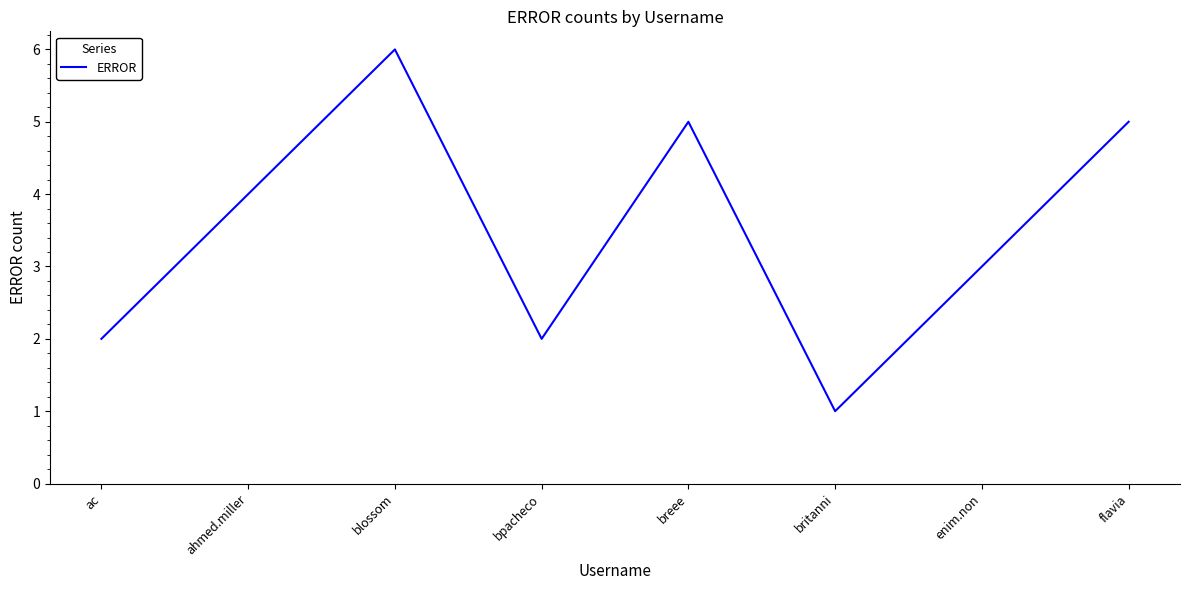

True or false: the data shows 1 at blossom.

False